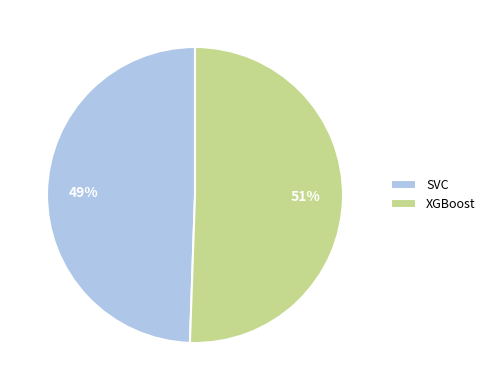

Which slice is the smallest?

SVC